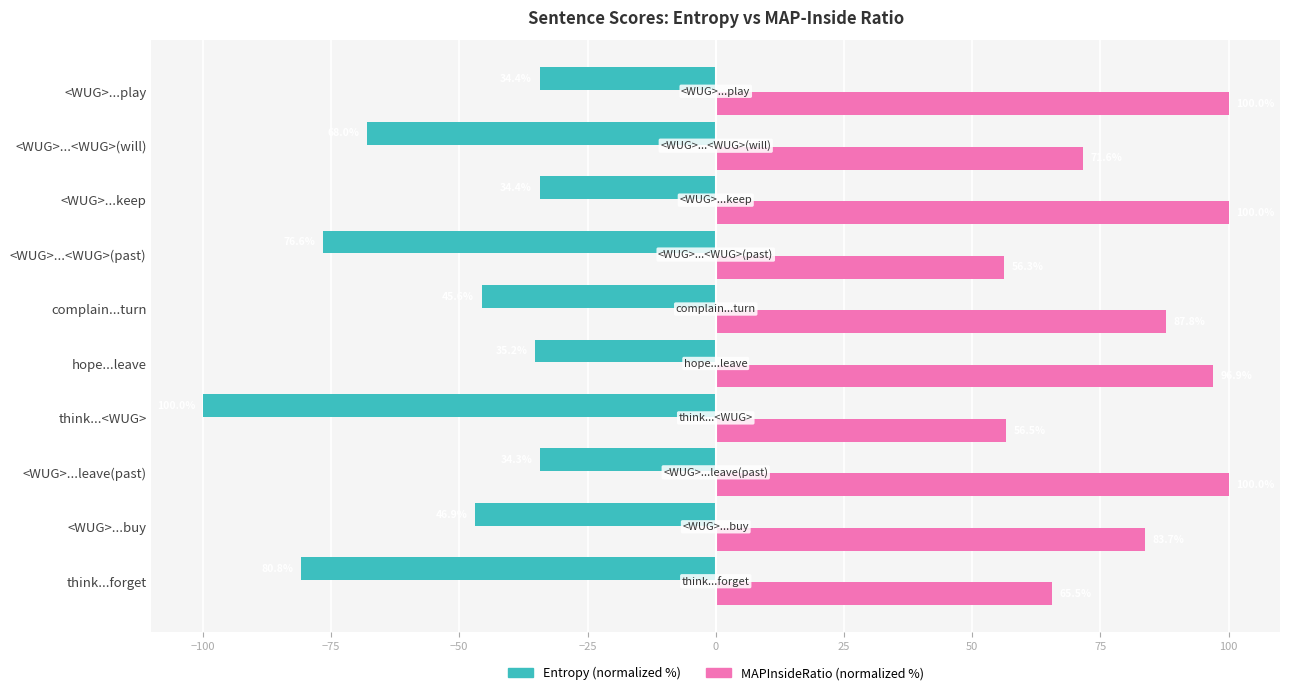

What is the total value across all series at <WUG>...<WUG>(past)?

-20.3